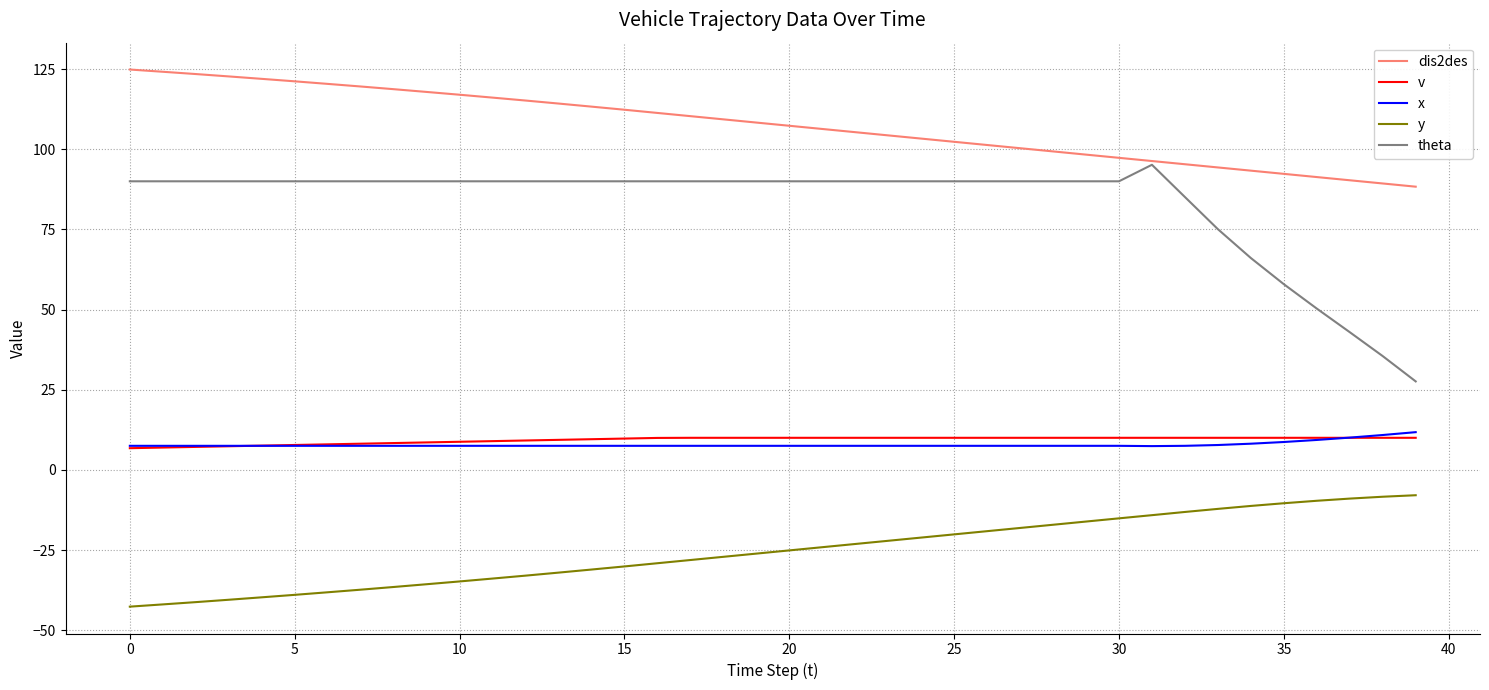

What is the difference between the maximum and minimum values in the theta series?

67.6